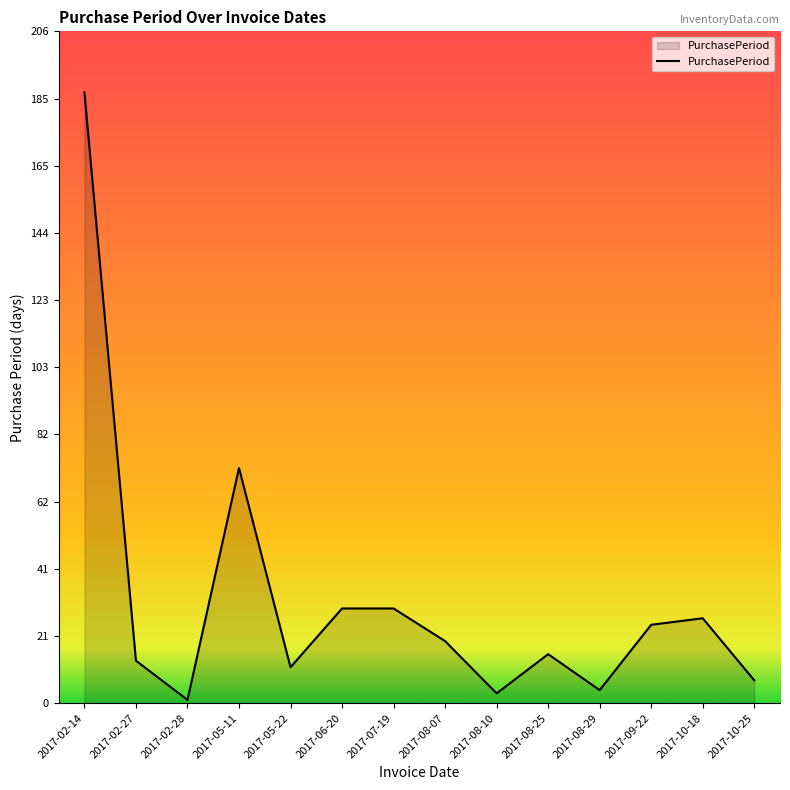

Between 2017-02-27 and 2017-08-07, which is larger?

2017-08-07